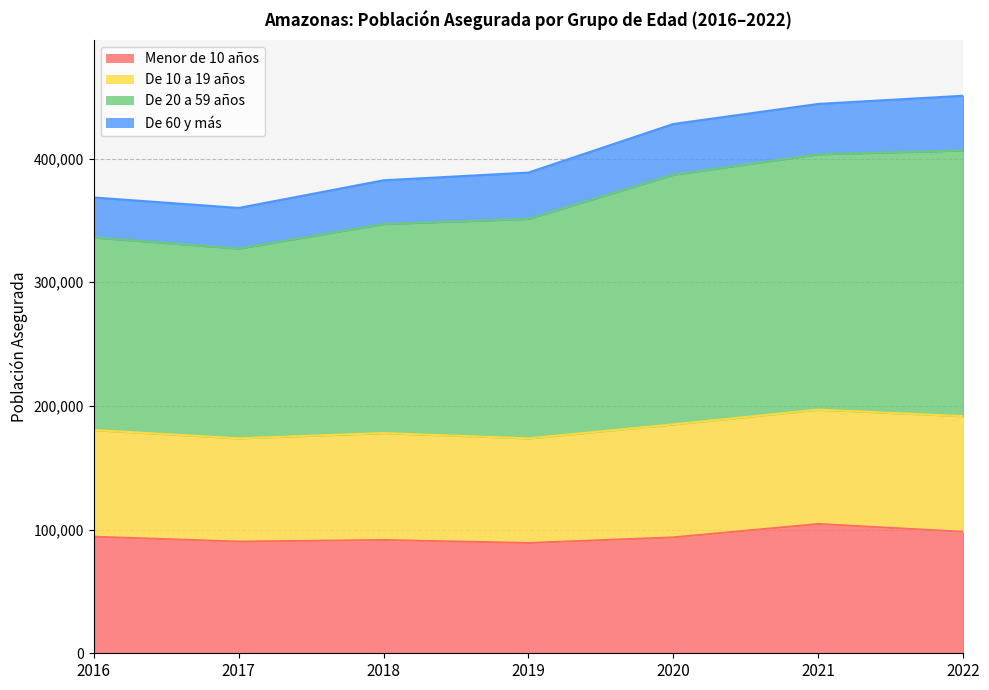

True or false: Menor de 10 años and De 20 a 59 años cross at least once.

False